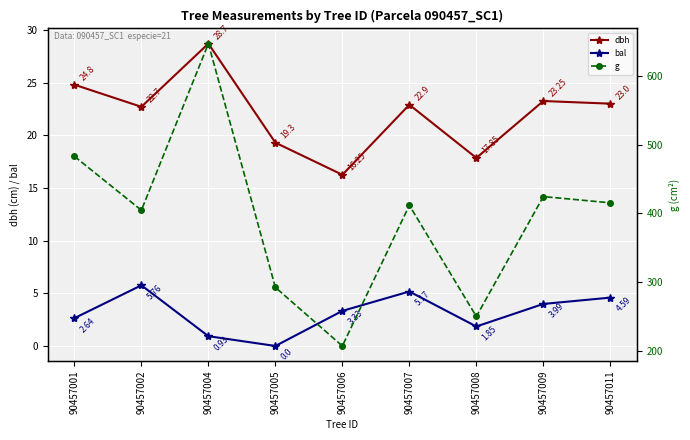

Is the value of bal at 90457005 greater than the value of g at 90457011?

No